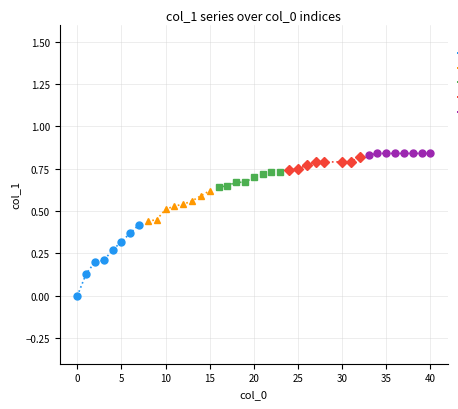

How many SSP4-RCP6.0 values are between 0 and 1?

8